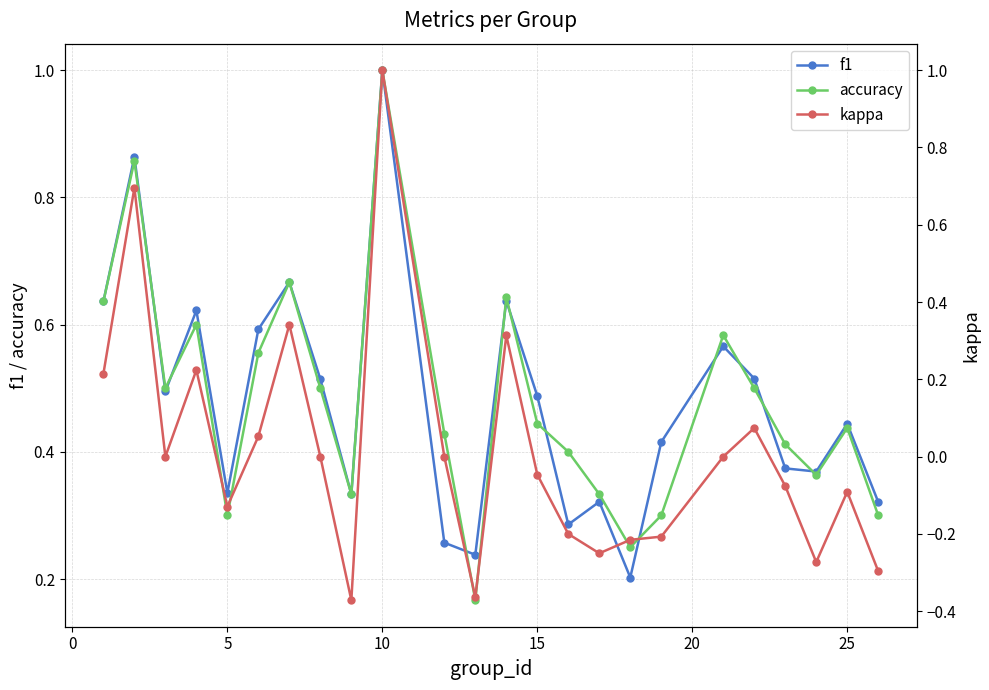

What is the minimum value shown in the chart?

-0.4